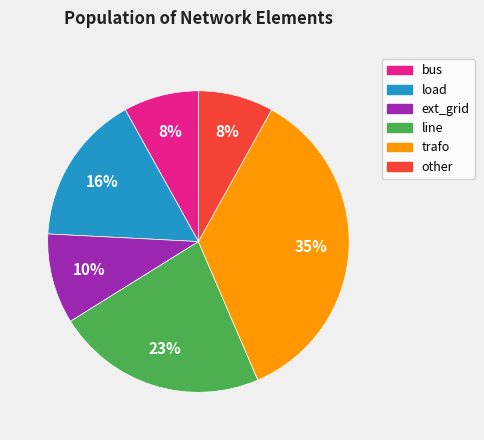

Which has a higher value, bus or load?

load